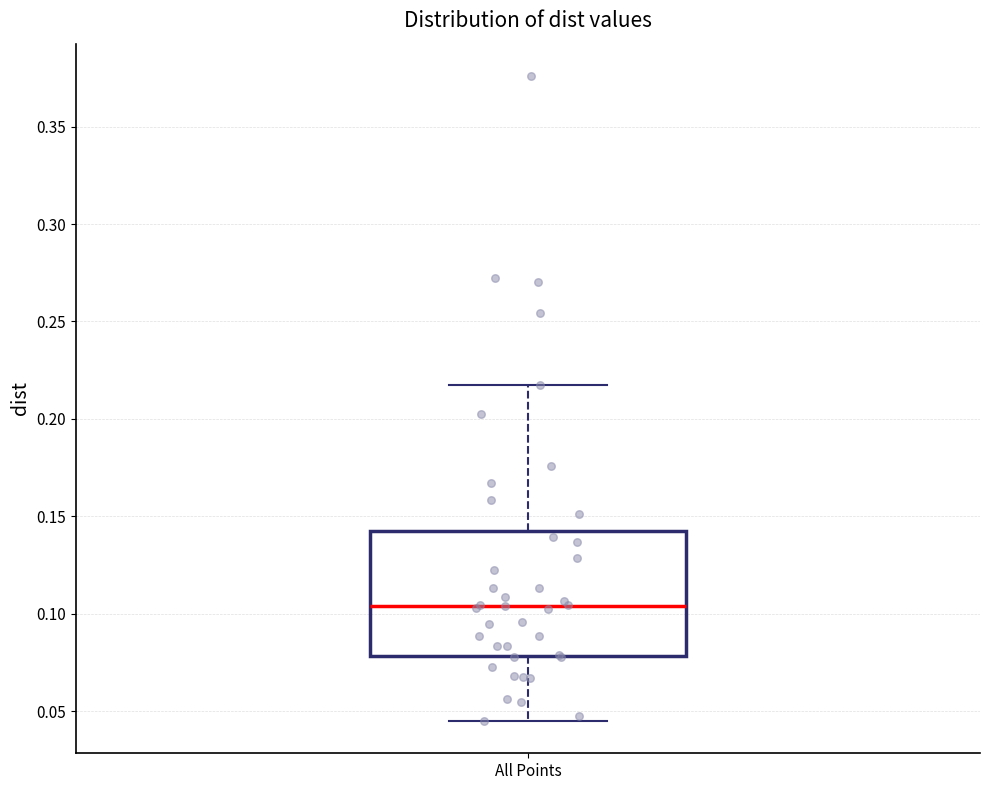

Read this box plot against the y-axis: the position of the median line, the range covered by the box, and the ends of both whiskers. The values are not printed on the chart, so give them approximately, as read against the axis.

median 0.105, box 0.080 to 0.140, whiskers 0.045 to 0.215